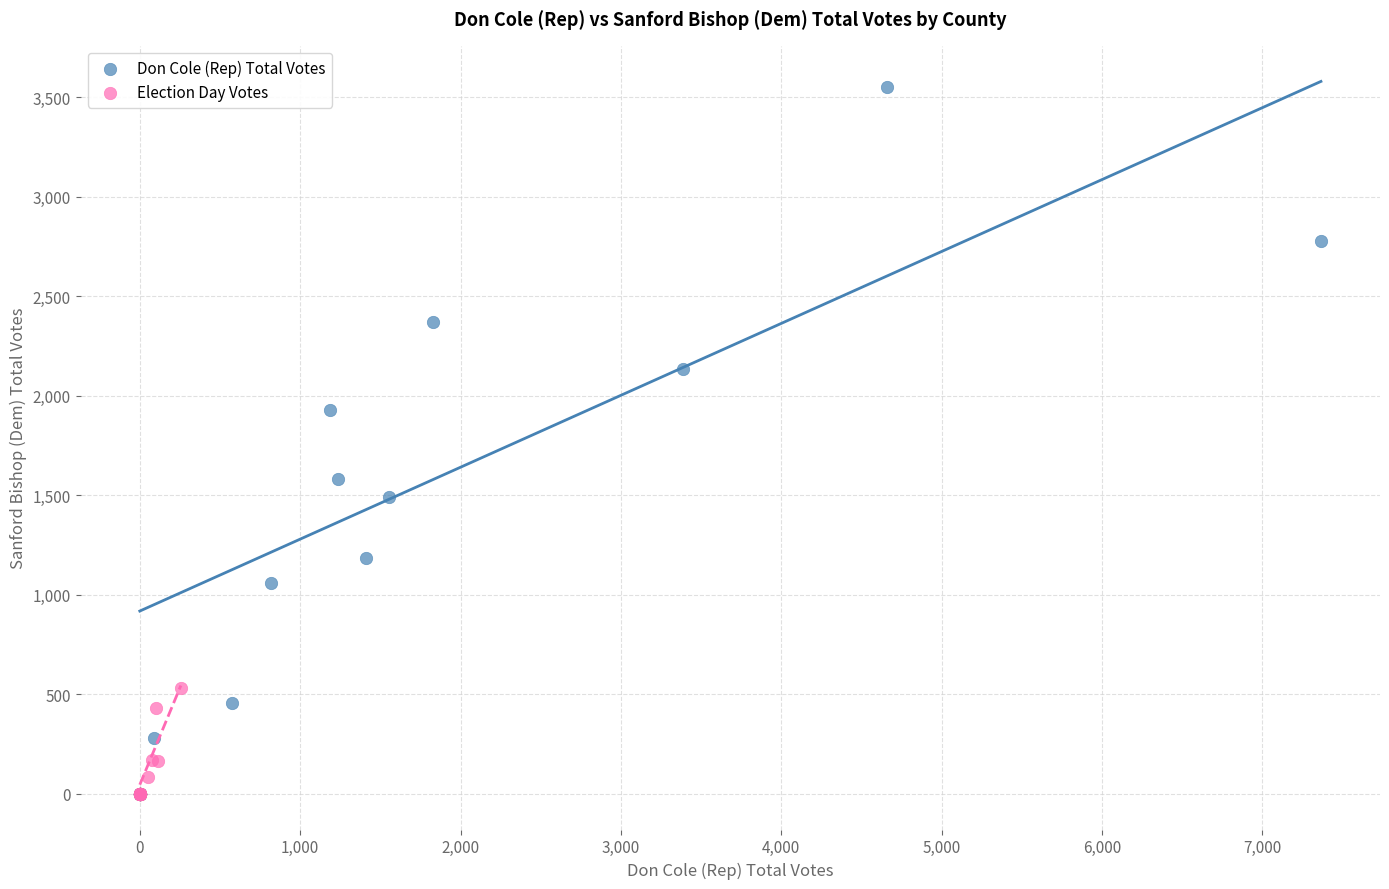

Which series has the widest spread of Y values?

Don Cole (Rep) Total Votes